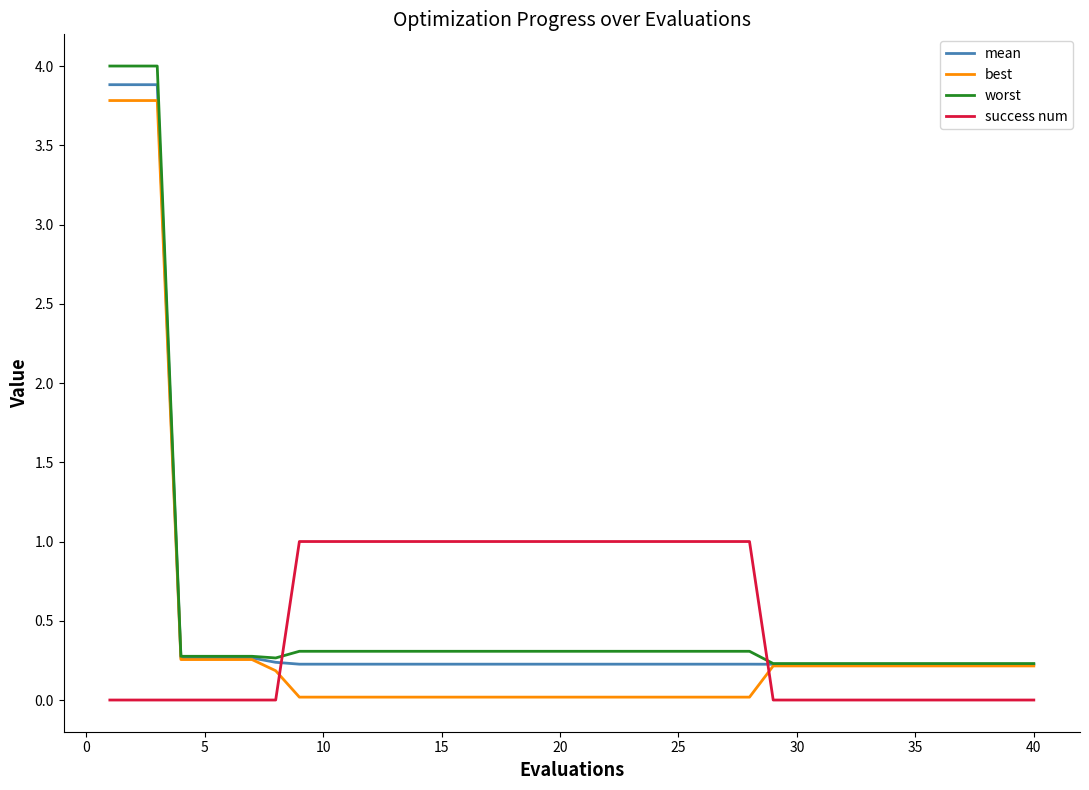

What is the highest value of the mean series?

3.9